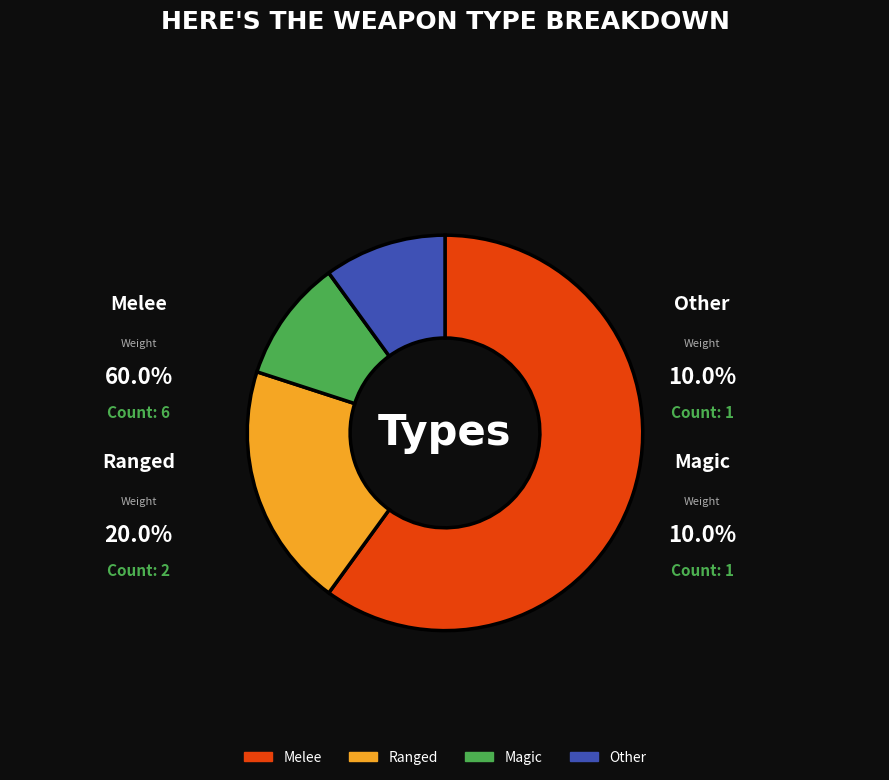

What is the largest slice in the pie chart?

Melee